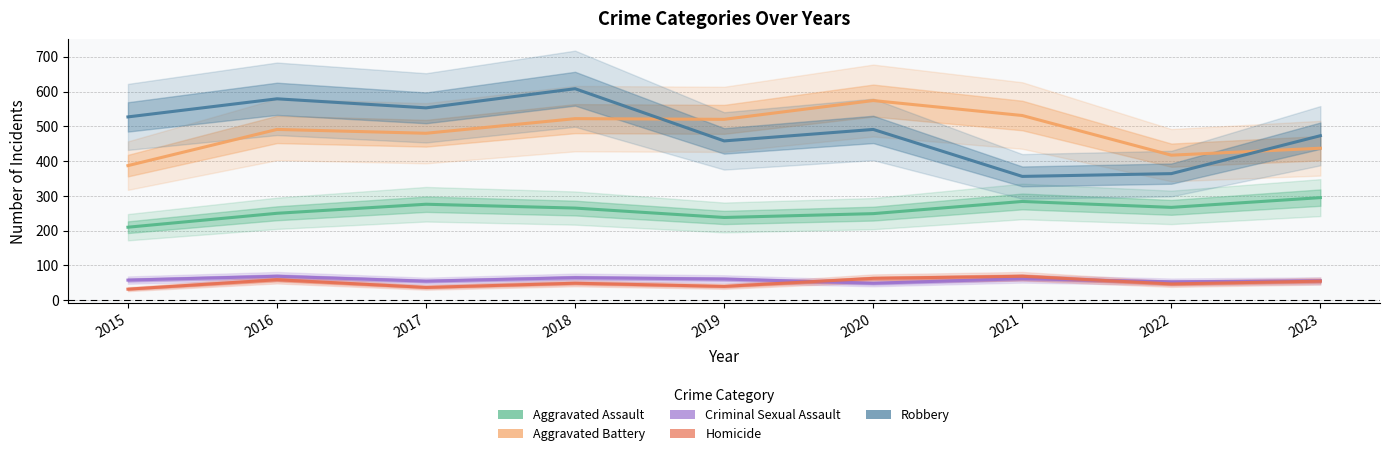

In Aggravated Battery, how many points are higher than both neighbors (excluding endpoints)?

3